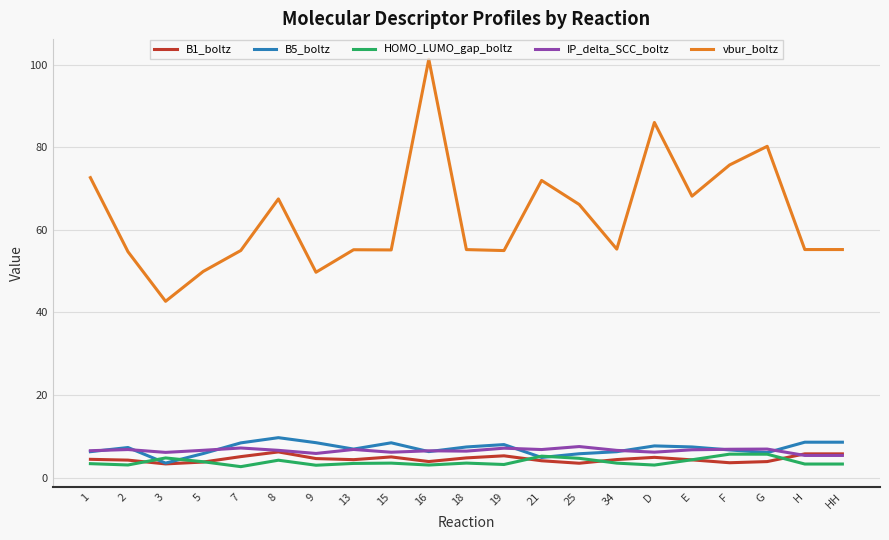

What are all the series names shown in the legend?

B1_boltz, B5_boltz, HOMO_LUMO_gap_boltz, IP_delta_SCC_boltz, vbur_boltz